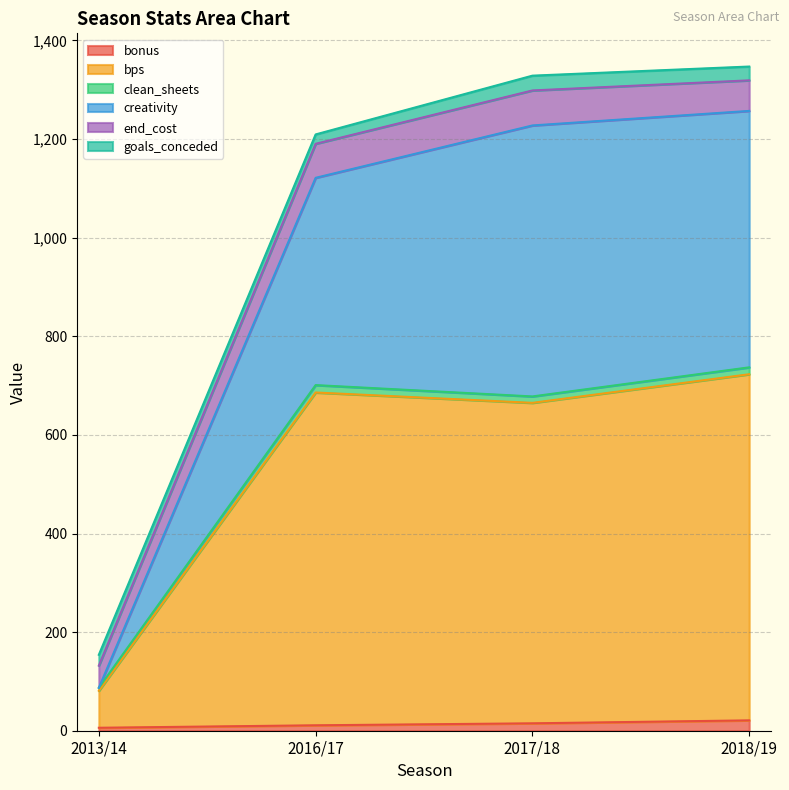

At which label does bps first exceed 701?

2018/19